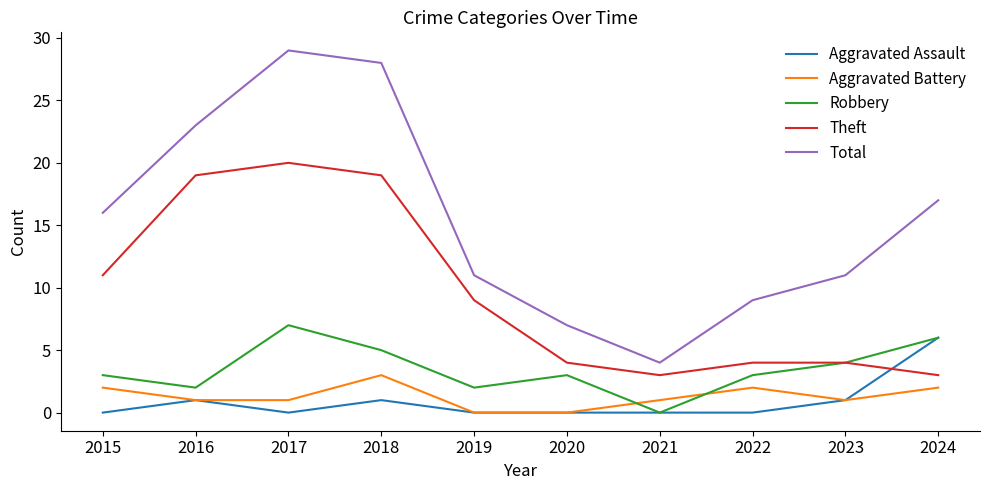

What is the total value across all series at 2021?

8